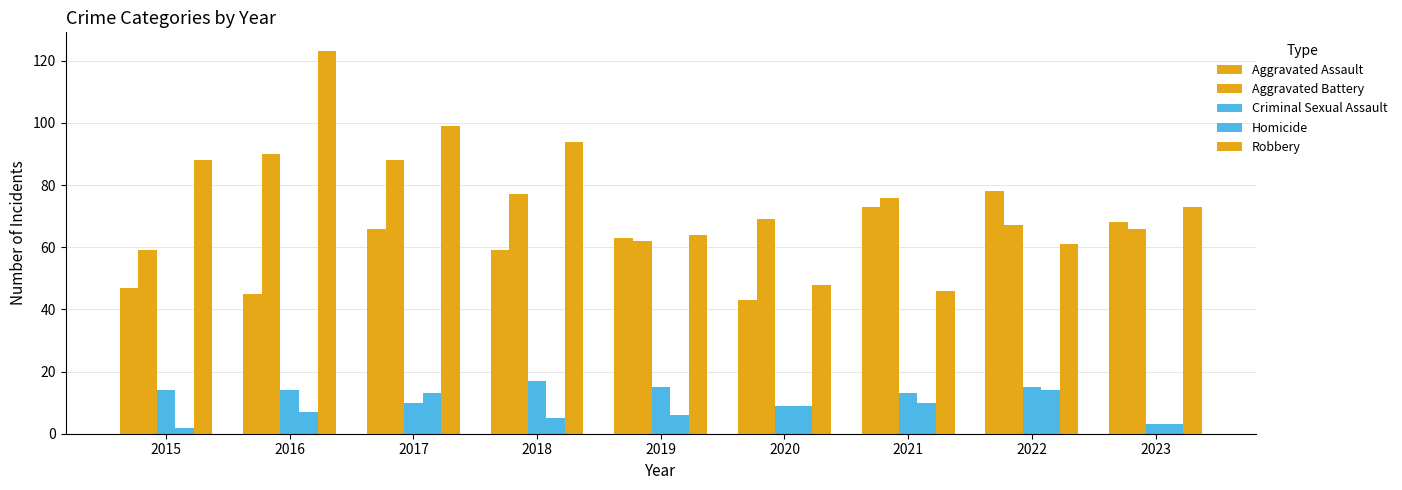

Which category has the highest value in the Robbery series?

2016